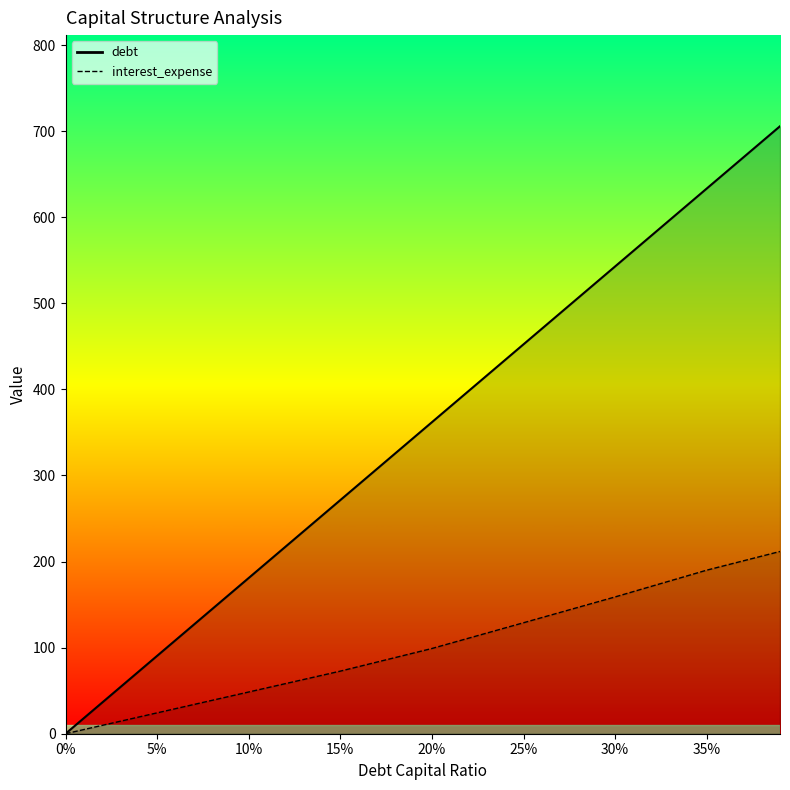

True or false: debt_line and interest_expense_line cross at least once.

False